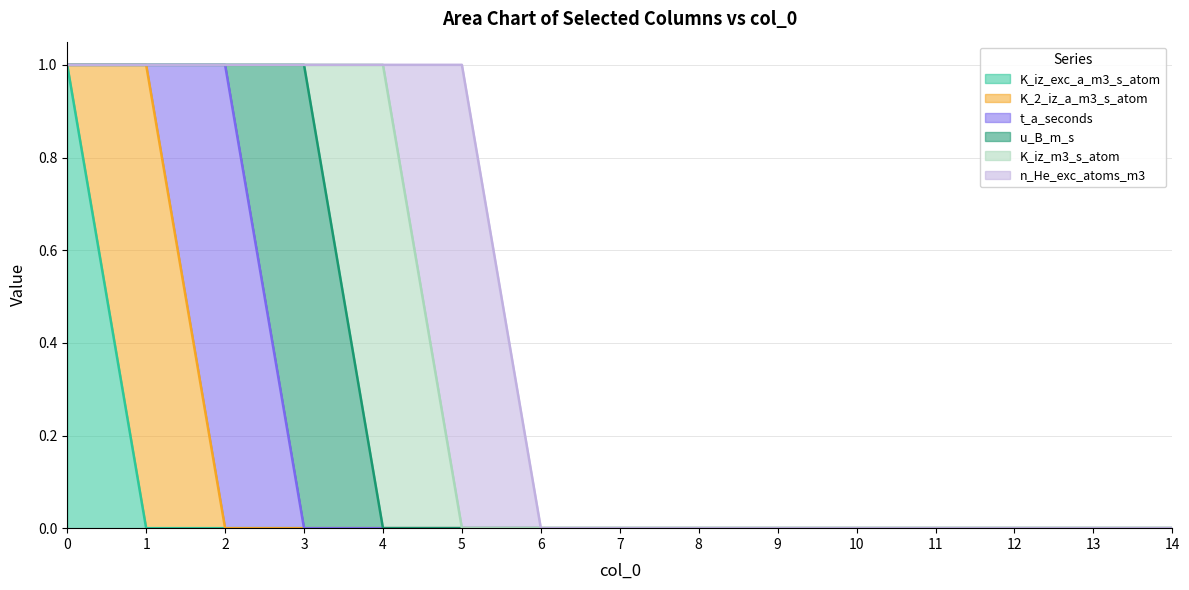

Reading left to right, list all the values displayed in this chart.

K_iz_exc_a_m3_s_atom: 1	0	0	0	0	0	0	0	0	0	0	0	0	0	0
K_2_iz_a_m3_s_atom: 0	1	0	0	0	0	0	0	0	0	0	0	0	0	0
t_a_seconds: 0	0	1	0	0	0	0	0	0	0	0	0	0	0	0
u_B_m_s: 0	0	0	1	0	0	0	0	0	0	0	0	0	0	0
K_iz_m3_s_atom: 0	0	0	0	1	0	0	0	0	0	0	0	0	0	0
n_He_exc_atoms_m3: 0	0	0	0	0	1	0	0	0	0	0	0	0	0	0